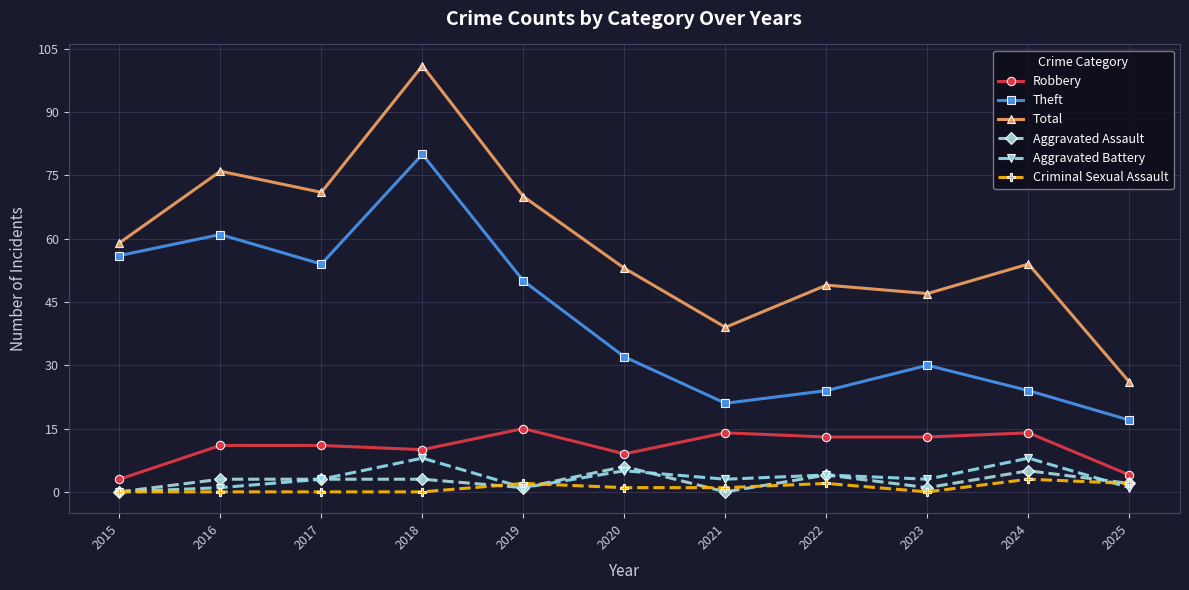

How many series are shown in this chart?

6